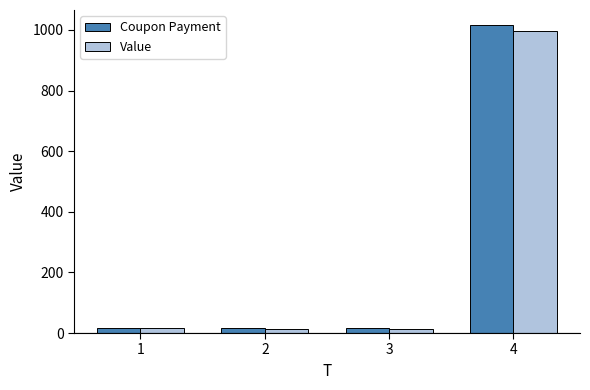

What is the difference between the maximum and minimum values in the Value series?

980.3